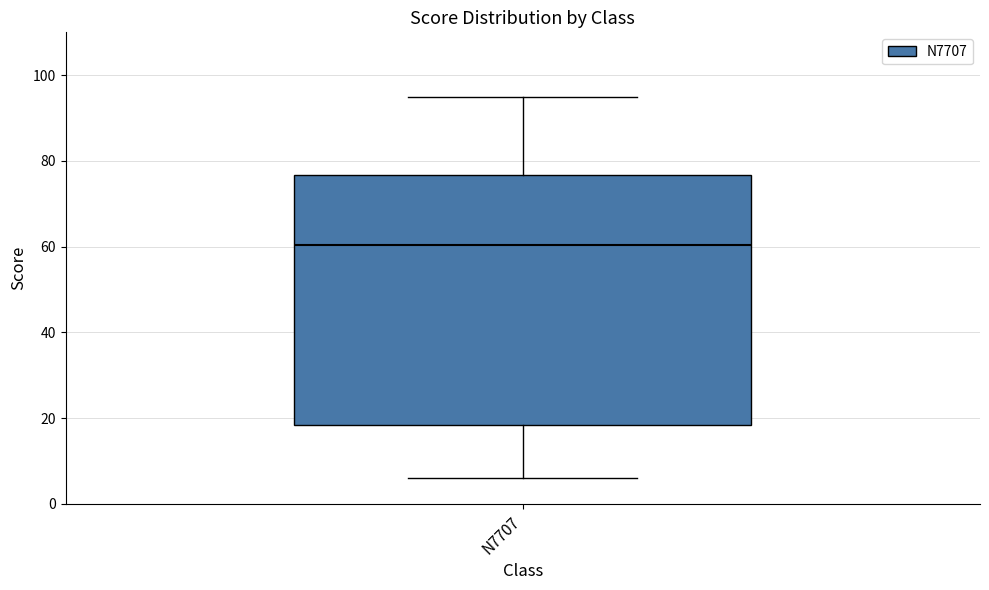

Read this box plot against the y-axis: the position of the median line, the range covered by the box, and the ends of both whiskers. The values are not printed on the chart, so give them approximately, as read against the axis.

median 60, box 18 to 76, whiskers 6 to 96